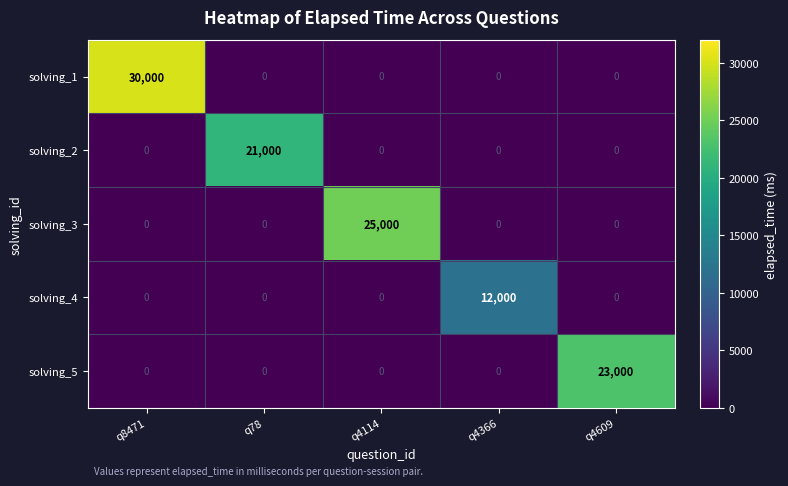

At which category is the sum across all series the highest?

q8471